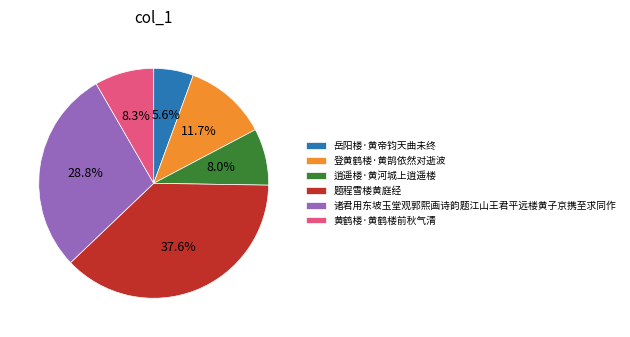

How many segments does this pie chart have?

6